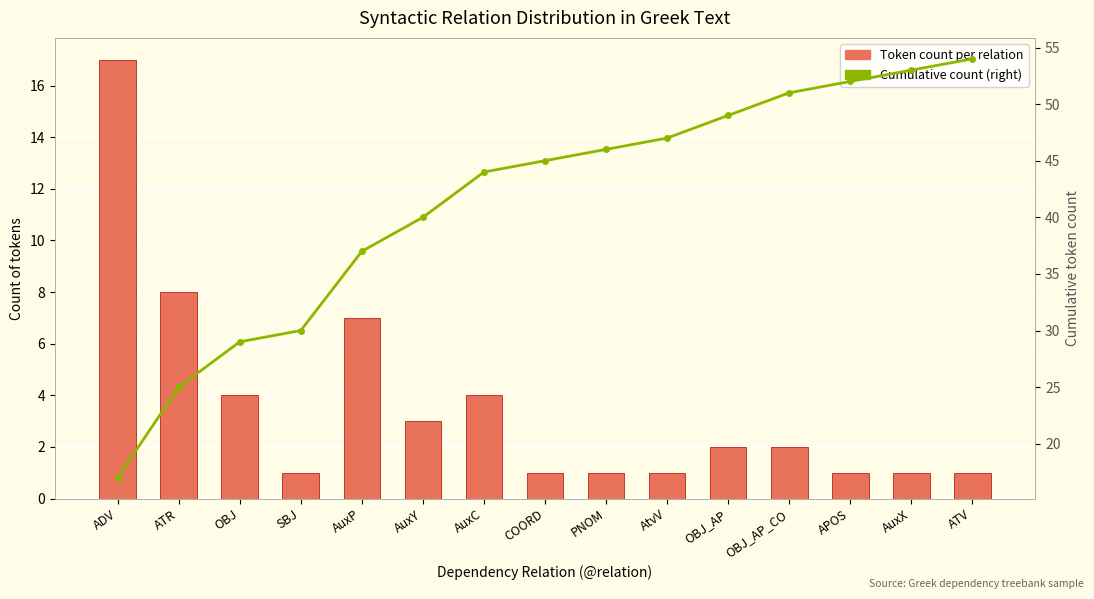

Which series has the widest spread of values?

Cumulative count (right)